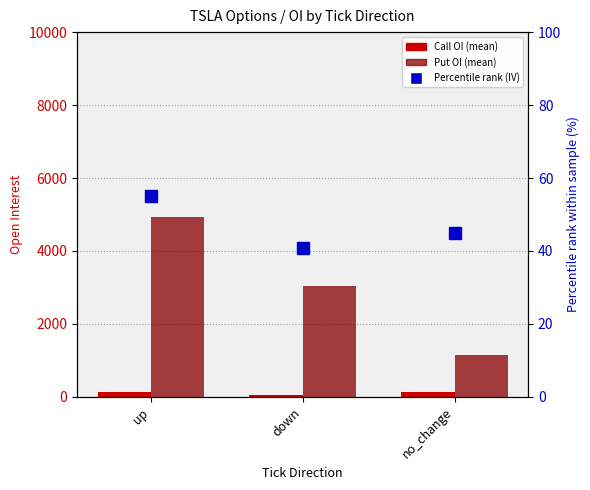

What position from the right is up?

3